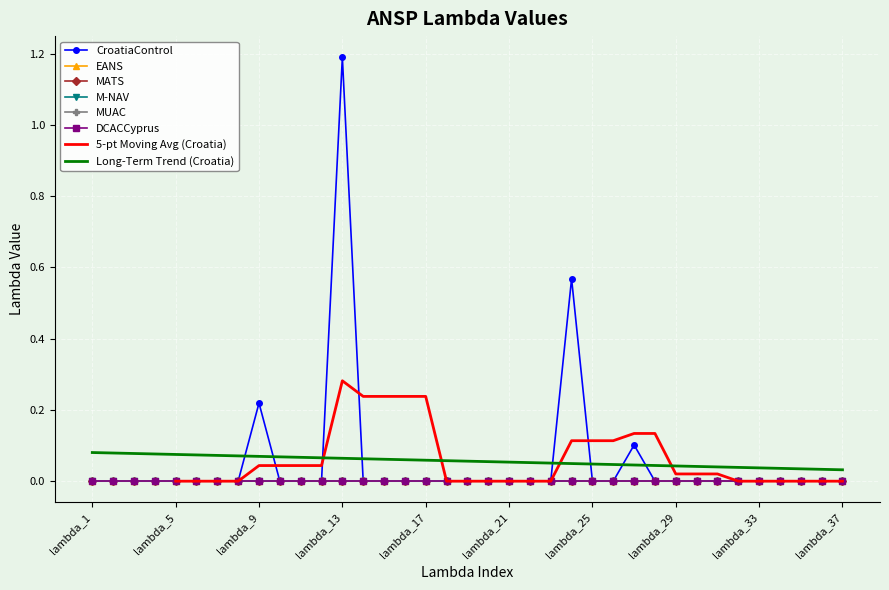

How many lines are shown in the chart?

6